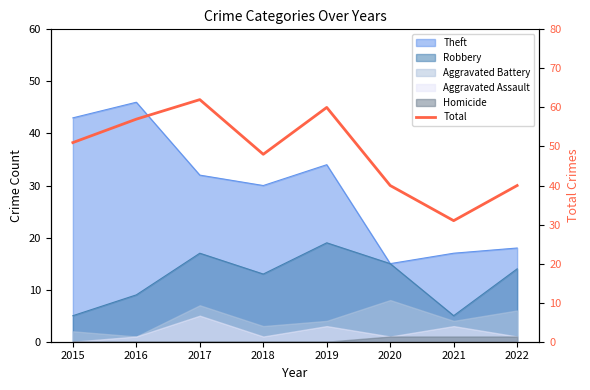

What is the value of the 1st point from the left?

51